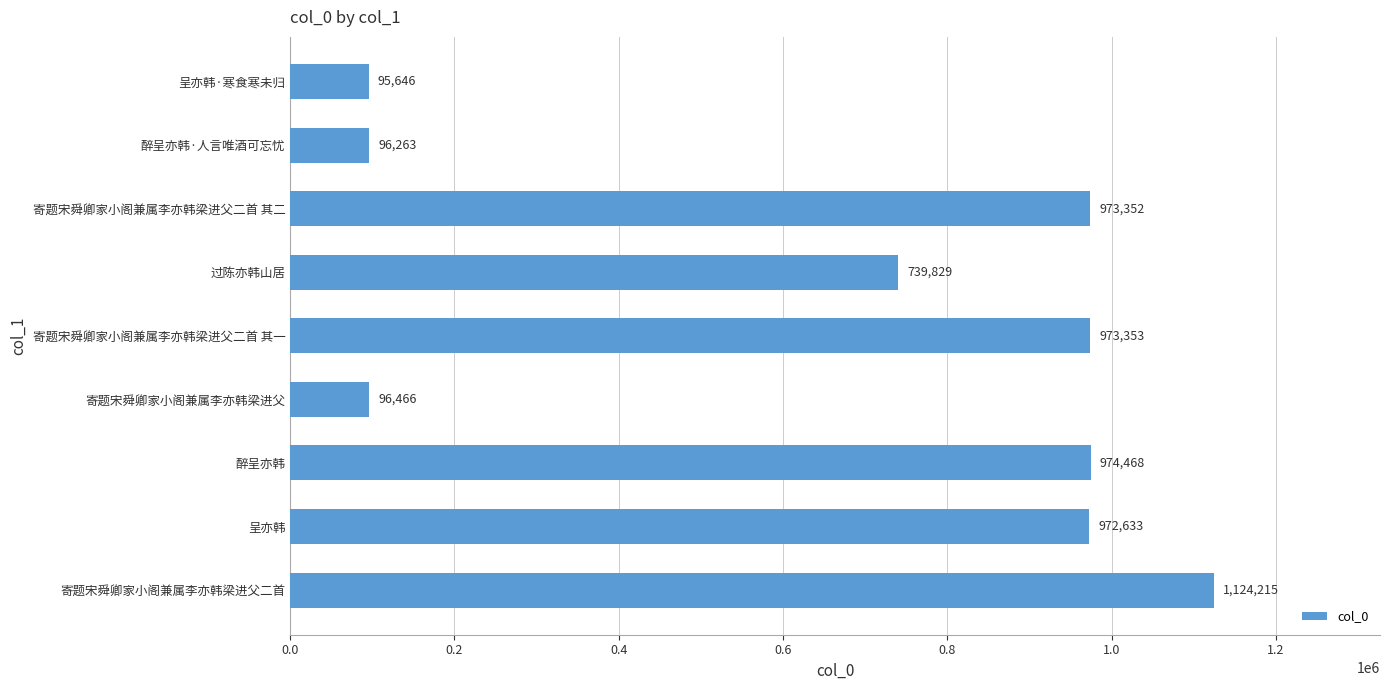

How many bars are there in total?

9